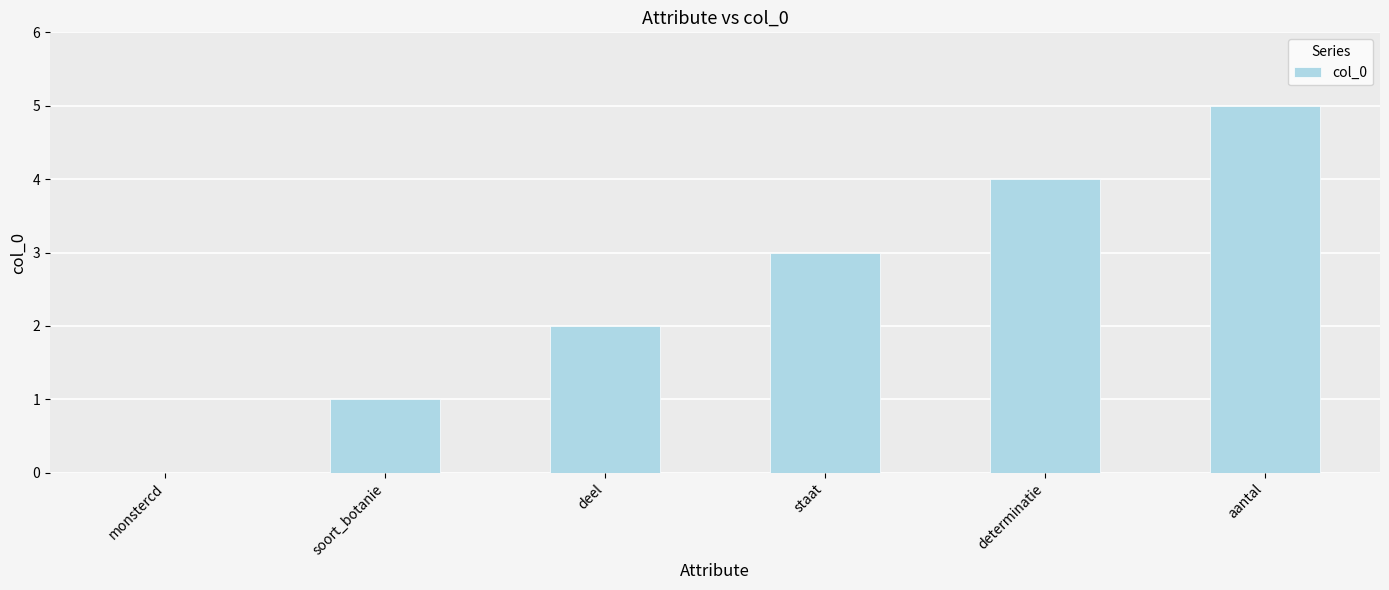

True or false: the data shows 0 at soort_botanie.

False